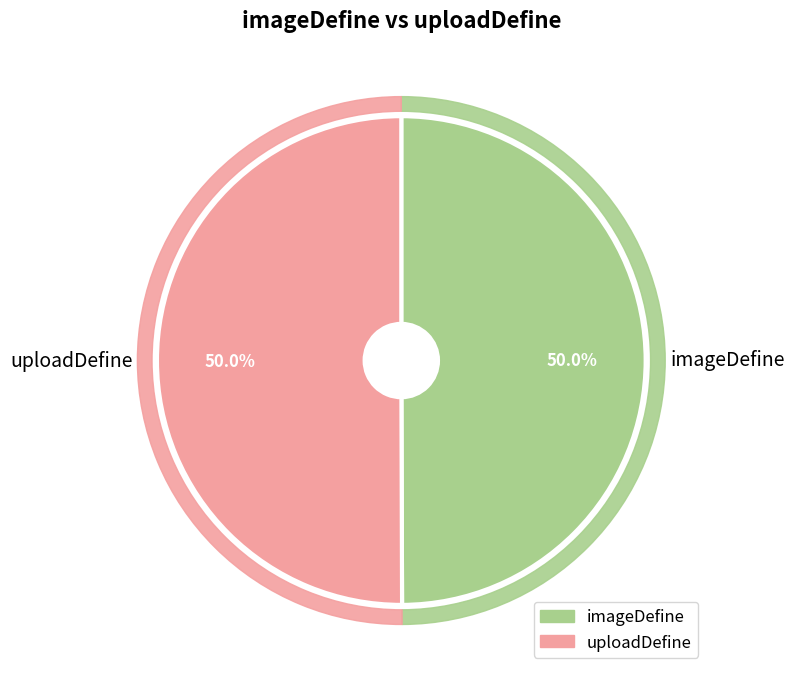

What percentage do uploadDefine and imageDefine together represent?

100.0%